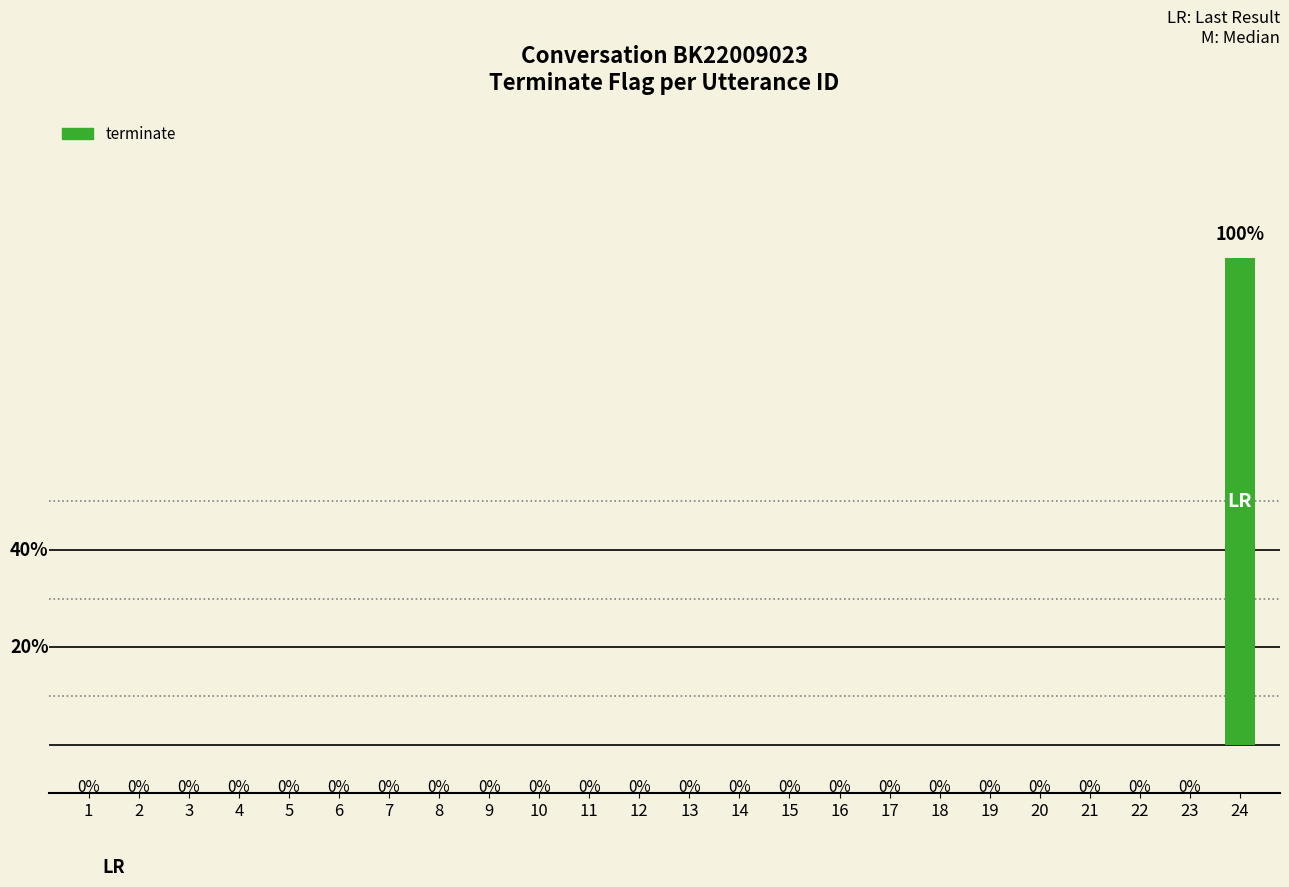

Which has a higher value, 18 or 17?

18